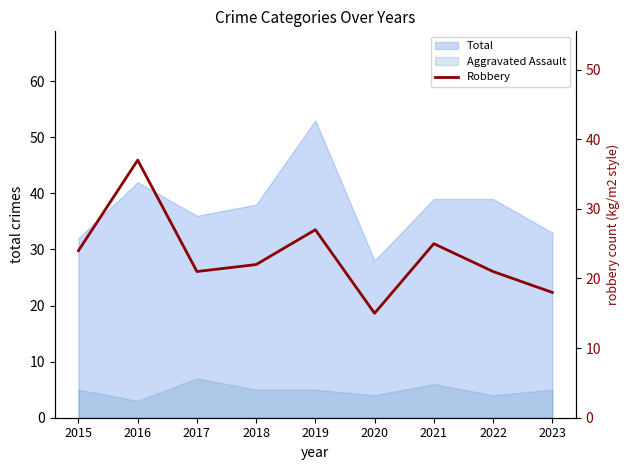

How many data points are less than 22?

4